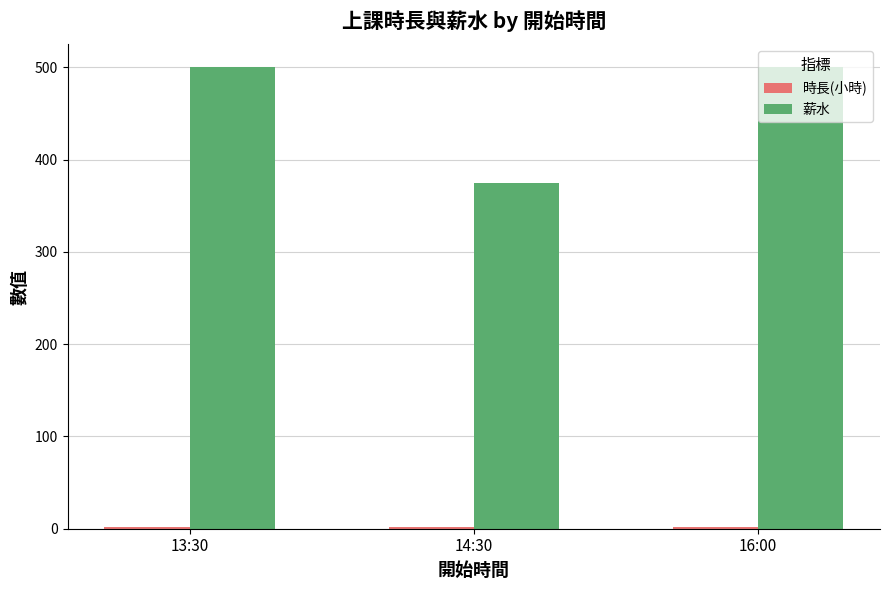

Which series has the largest total across all categories?

薪水